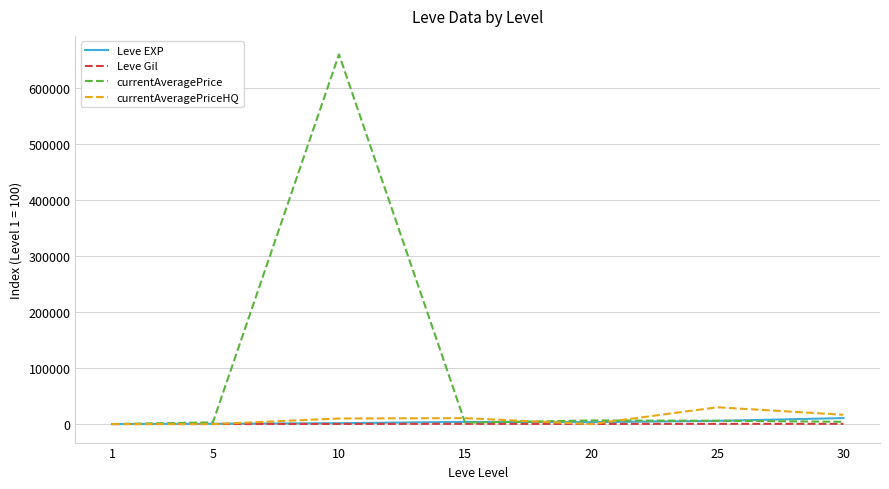

Which series changed the most between 1 and 10?

currentAveragePrice